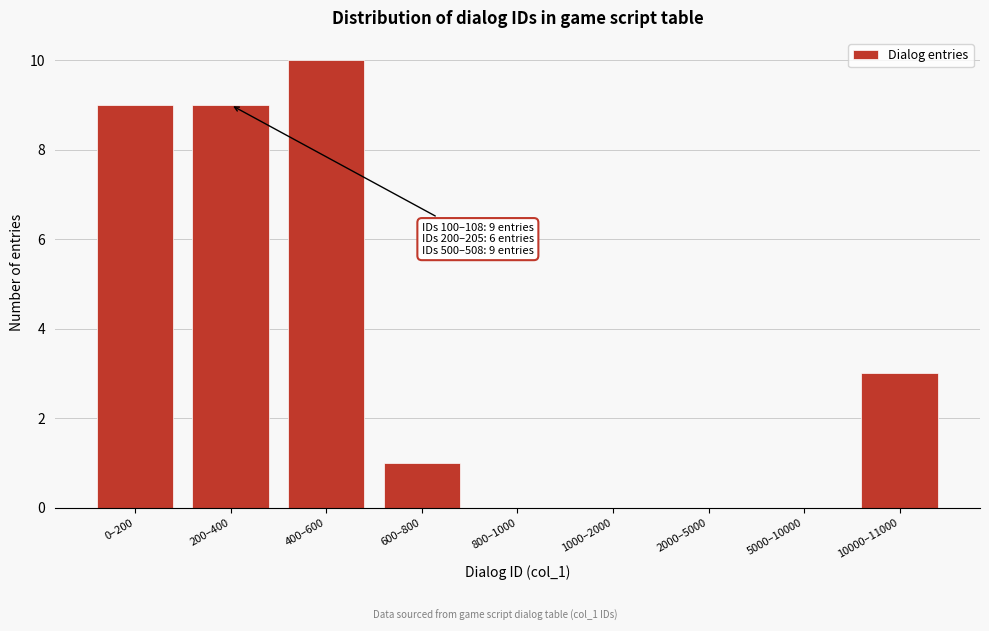

Reading left to right, extract all data points from this chart.

0–200=9	200–400=9	400–600=10	600–800=1	800–1000=0	1000–2000=0	2000–5000=0	5000–10000=0	10000–11000=3